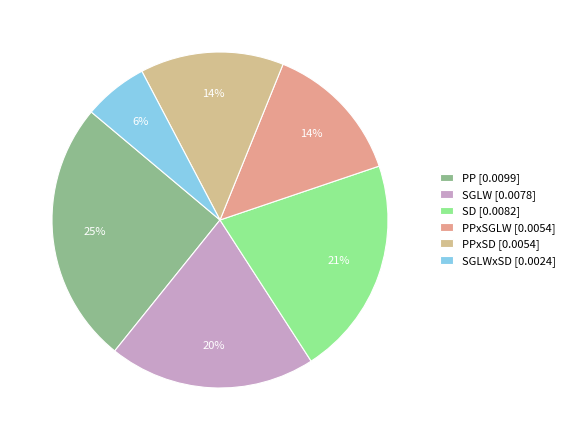

How many segments does this pie chart have?

6